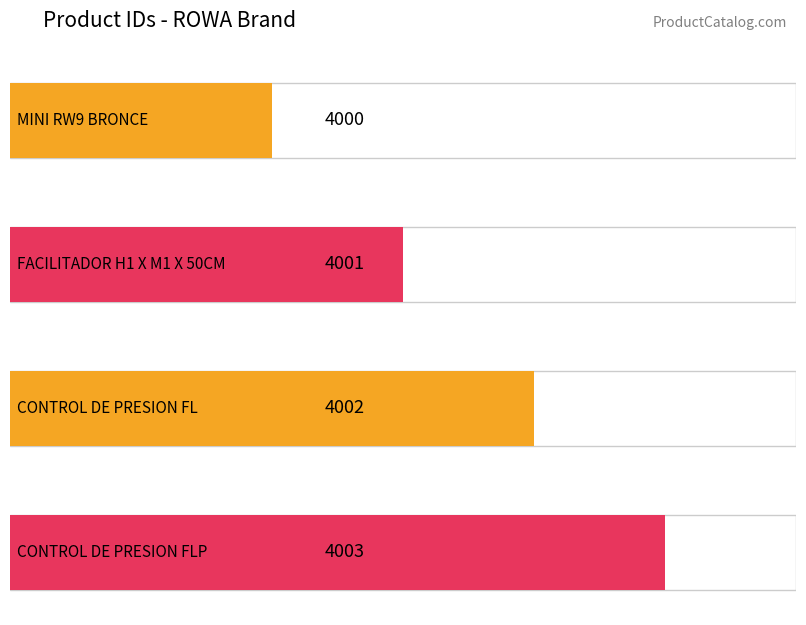

Is it true that the value at CONTROL DE PRESION FLP is 4003?

True